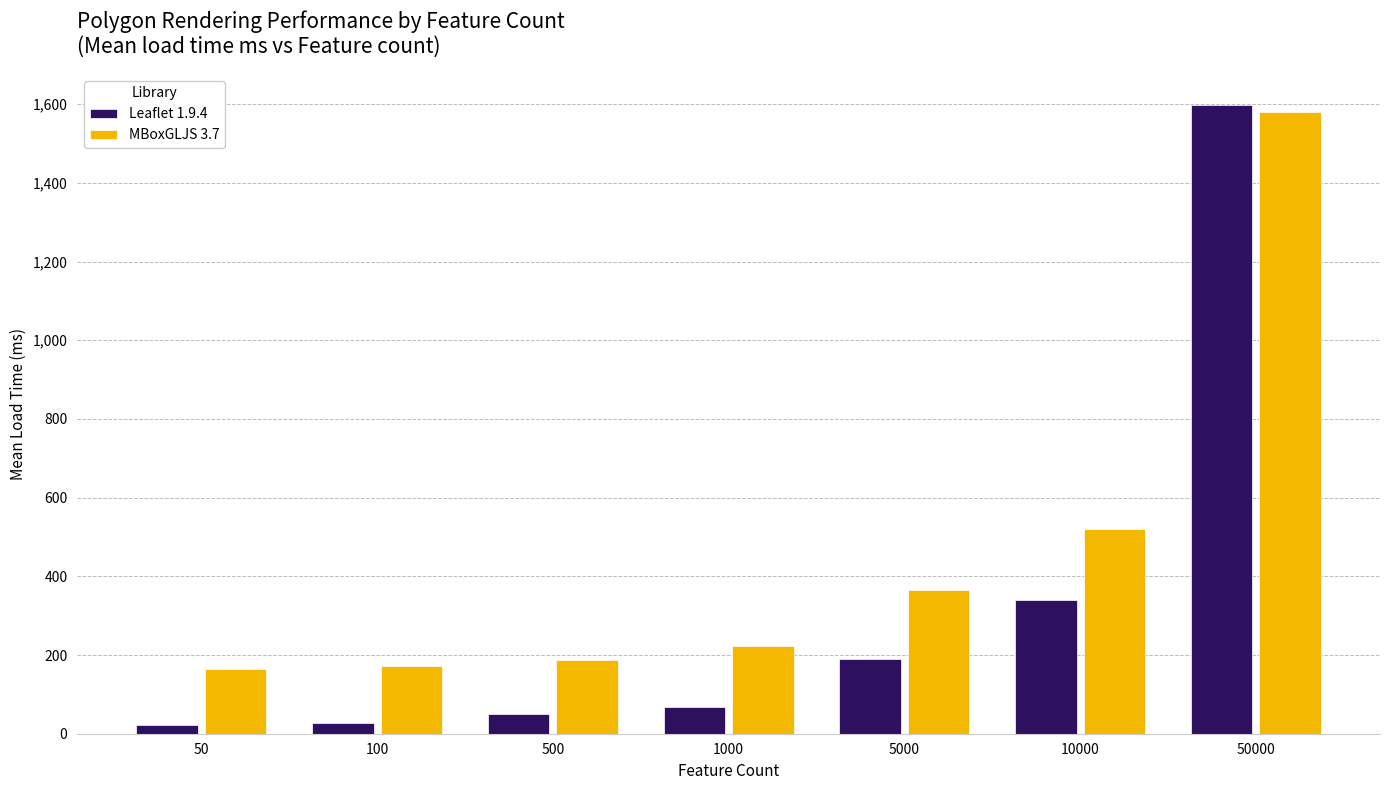

At which category is the sum across all series the highest?

50000